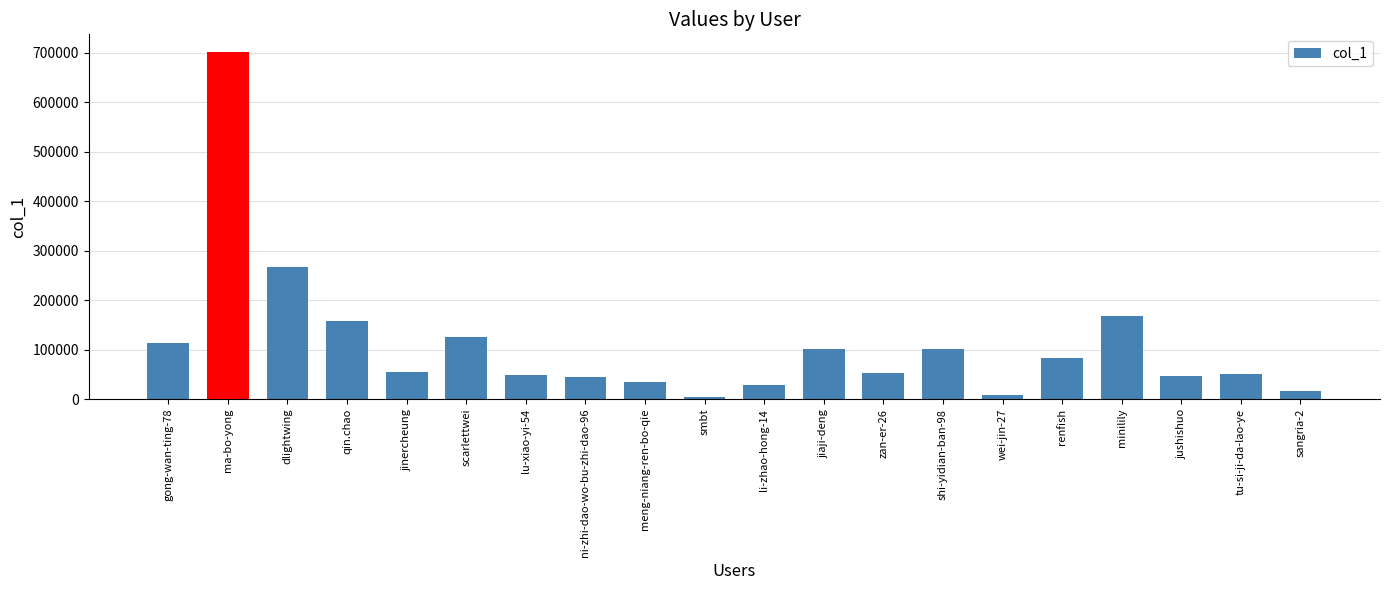

Is it true that the value at qin.chao is 157789?

True